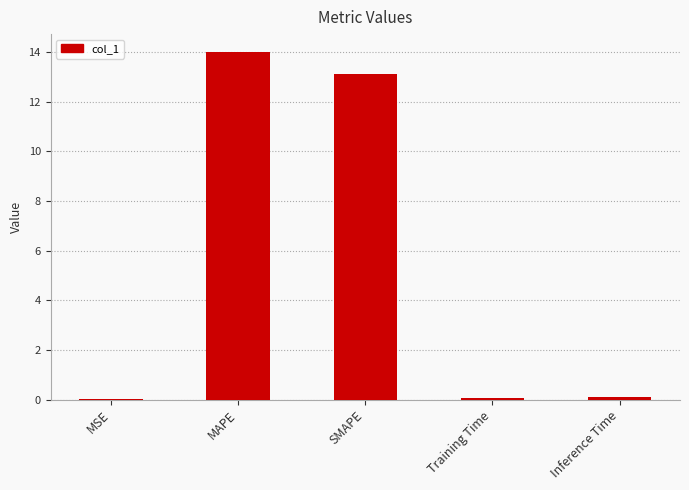

Read the value at MAPE.

14.0